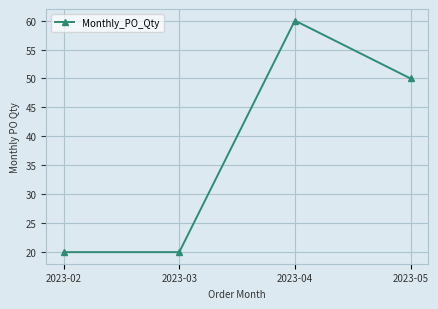

True or false: there are more than 1 points higher than both neighbors.

False